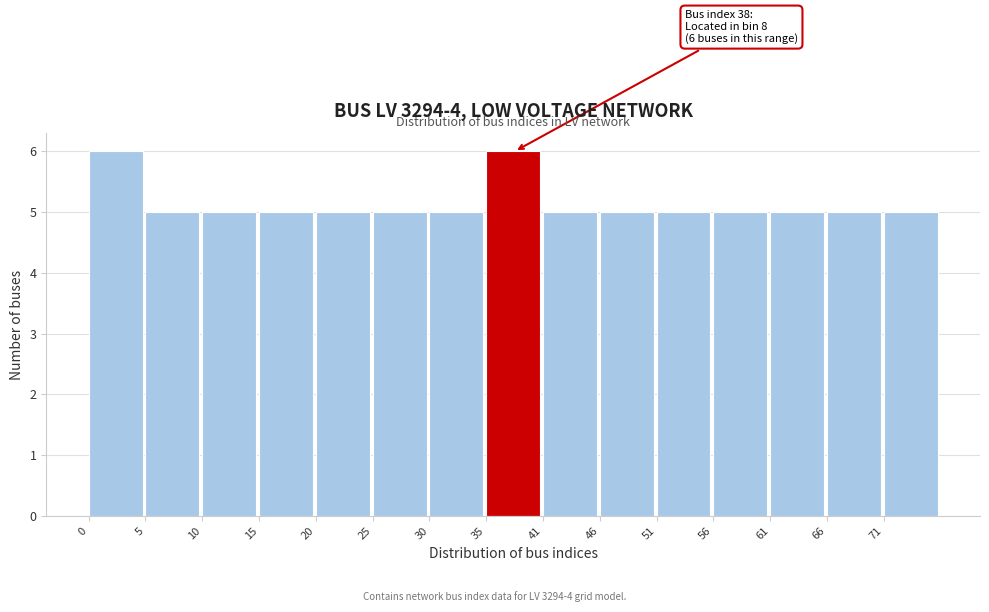

Reading right to left, what are all the values shown in this chart?

71=5	66=5	61=5	56=5	51=5	46=5	41=5	35=6	30=5	25=5	20=5	15=5	10=5	5=5	0=6